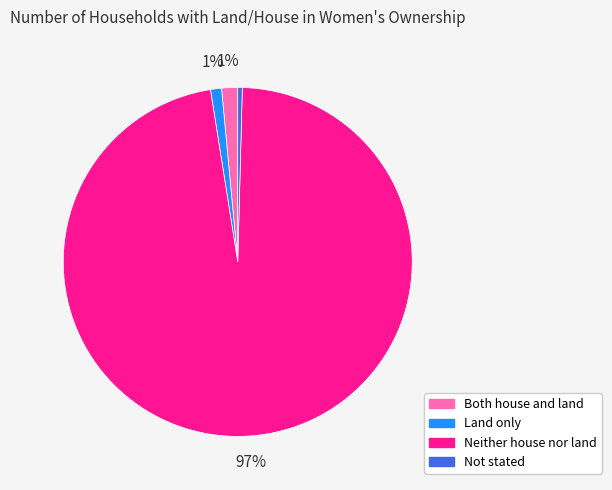

Count the number of slices in the pie.

4